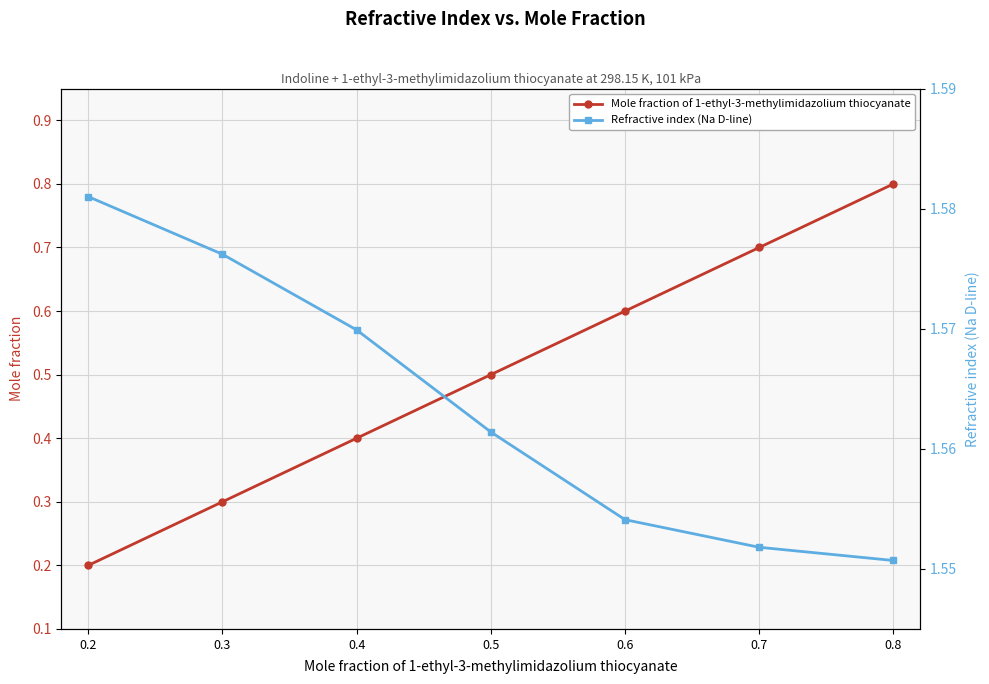

Reading left to right, transcribe all the data shown in this chart.

Mole fraction of 1-ethyl-3-methylimidazolium thiocyanate: 0.2	0.3	0.4	0.5	0.6	0.7	0.8
Refractive index (Na D-line): 1.6	1.6	1.6	1.6	1.6	1.6	1.6